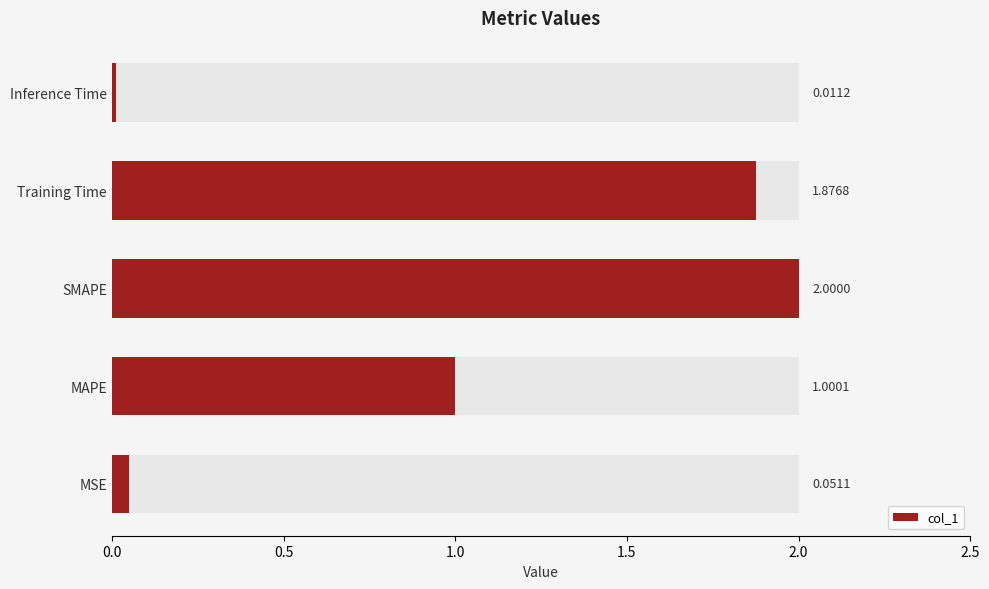

True or false: the data shows 0.1 at 0.0.

True